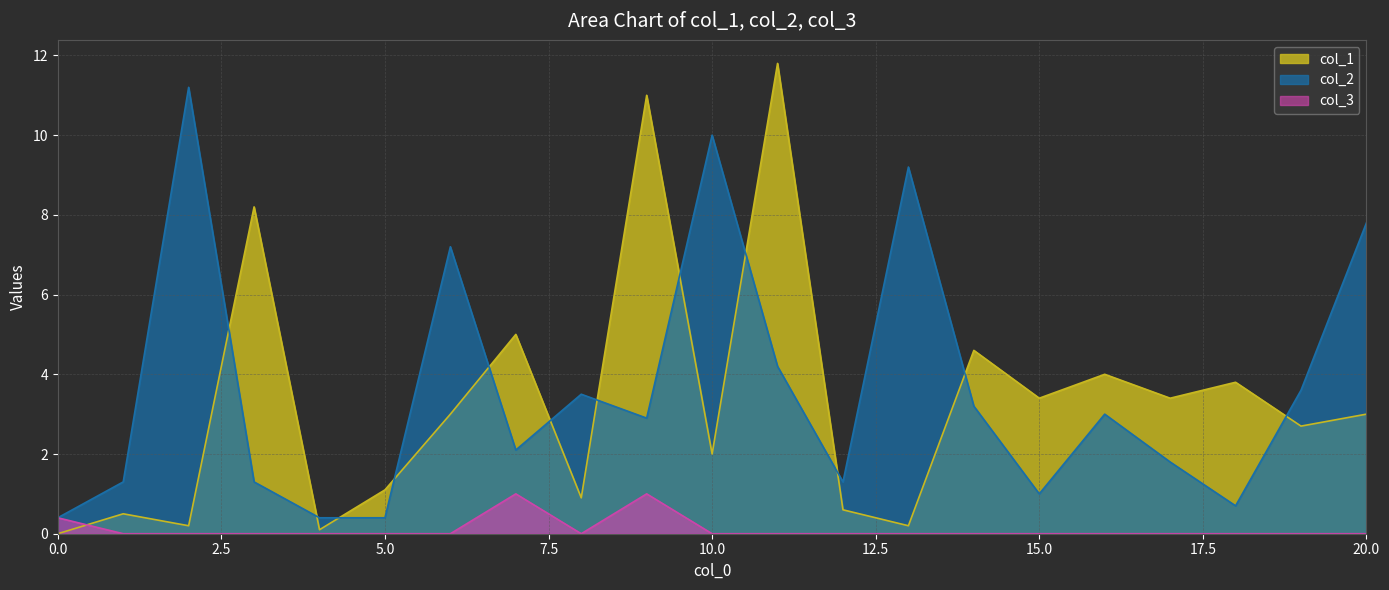

At which label does col_1 first exceed 3?

3